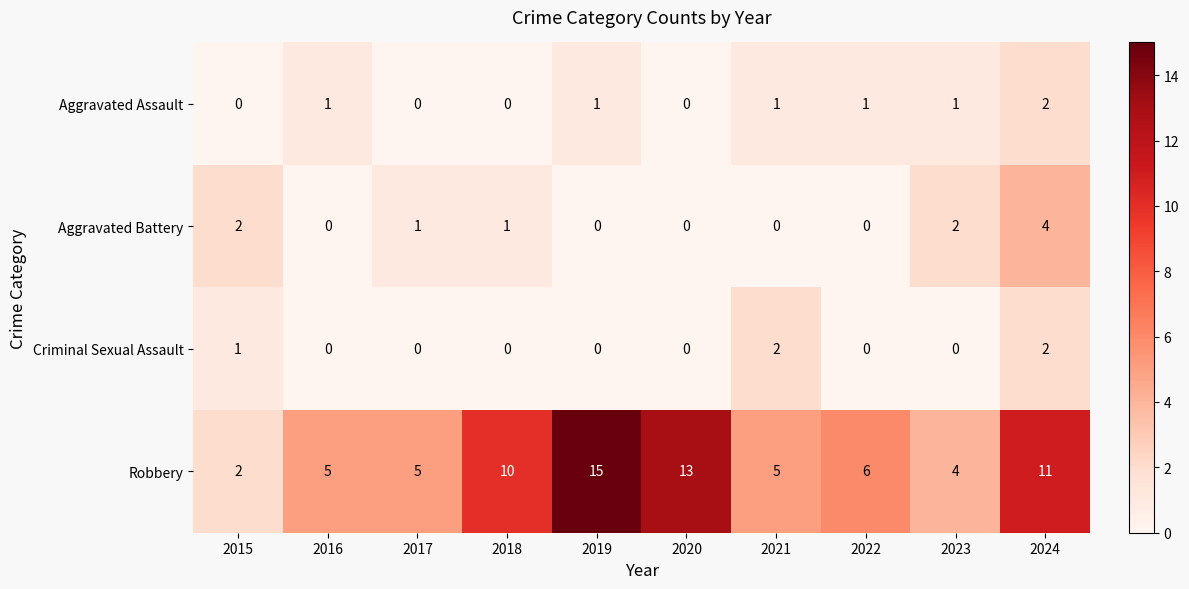

What is the total value across all series at 2017?

6